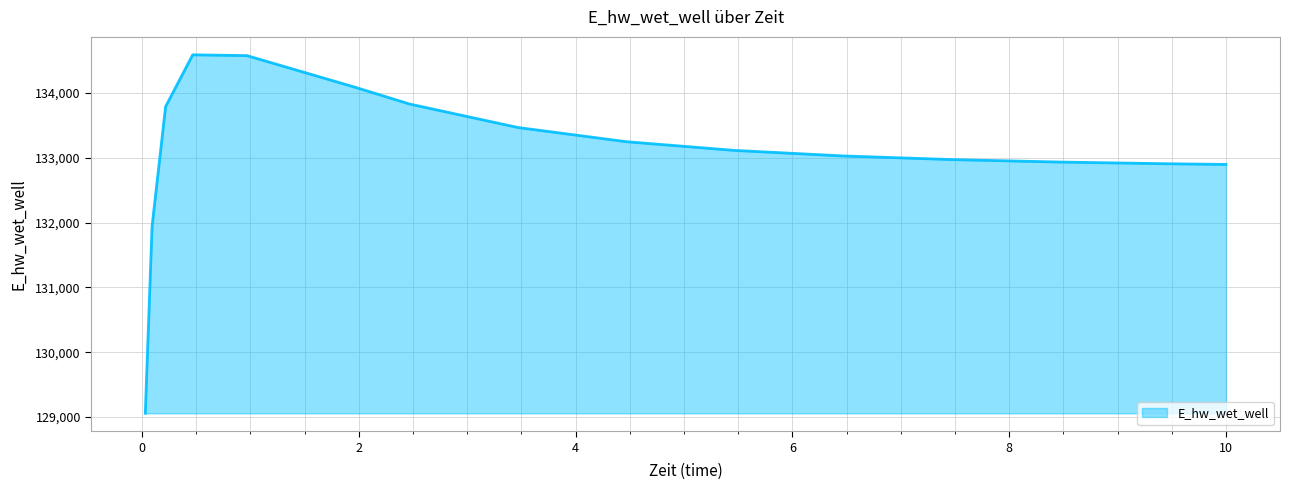

What is the difference between the second highest and minimum values?

5521.4